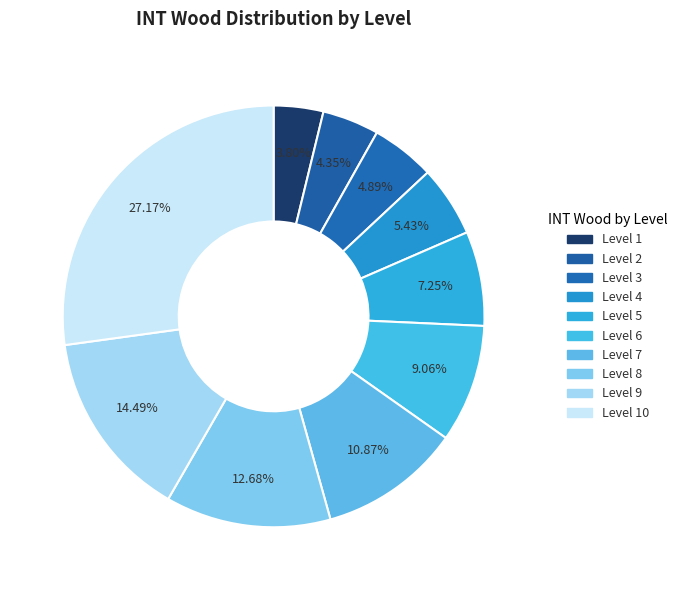

Is there a majority slice in this chart?

No